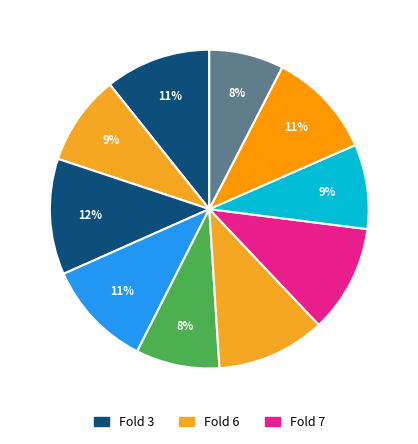

Count the number of slices in the pie.

10